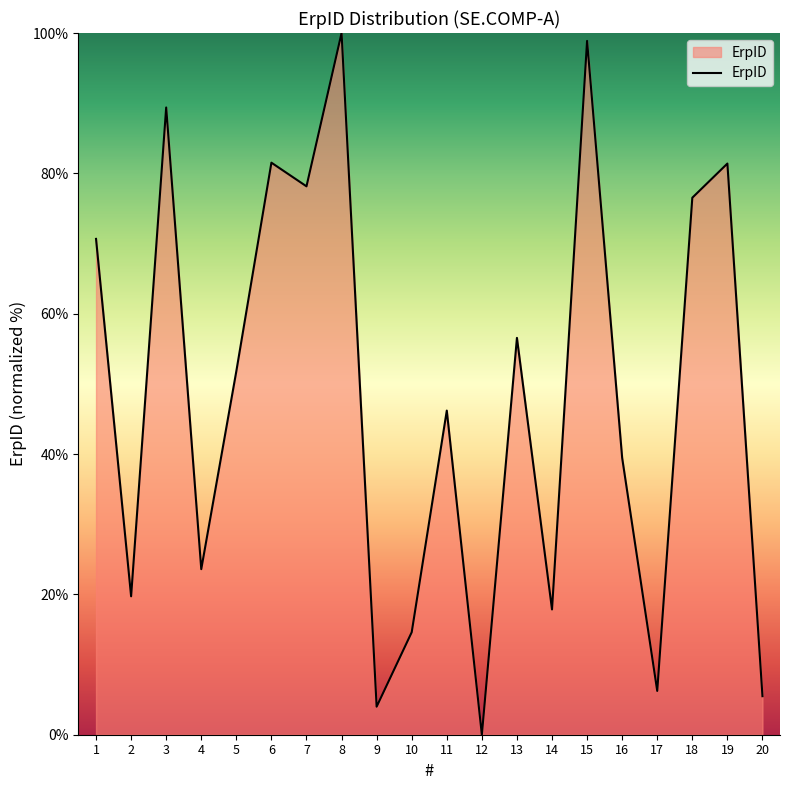

At which label does the data first exceed 51?

1